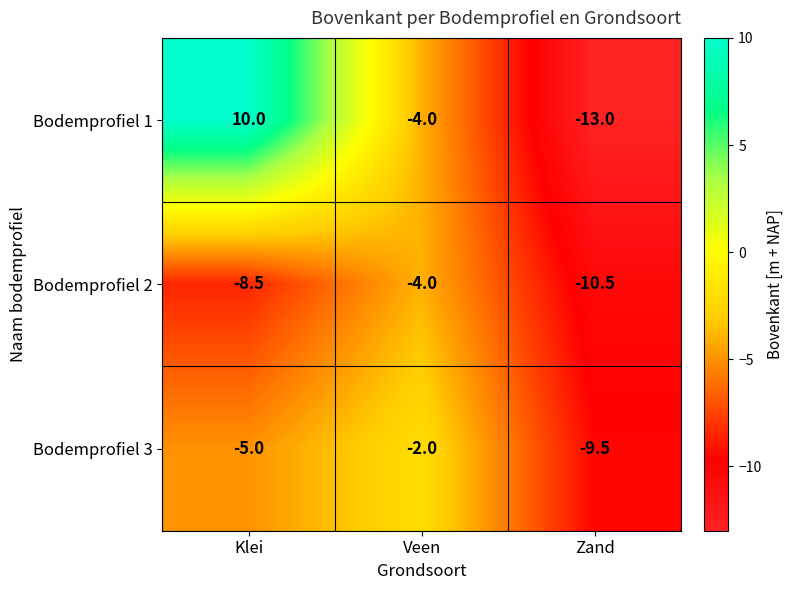

At which label does Bodemprofiel 2 first exceed -8?

Veen